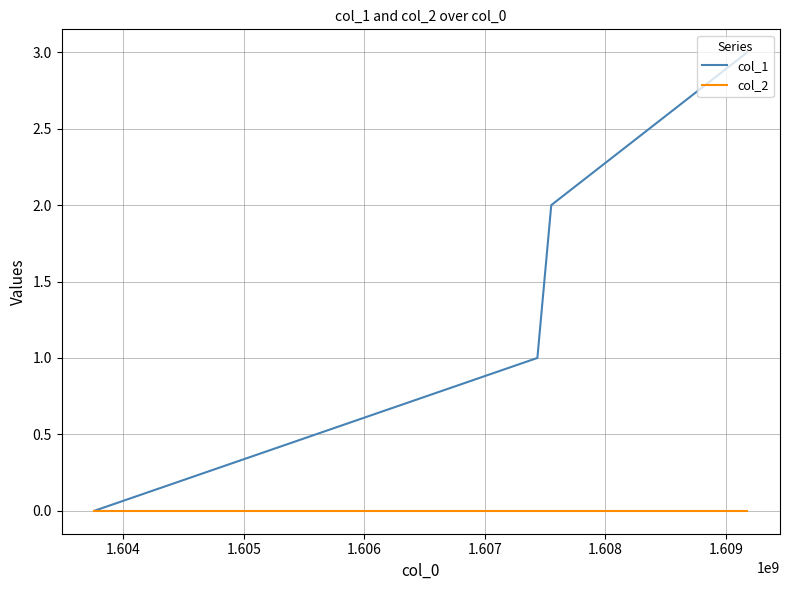

List the series in order of their overall mean, lowest first.

col_2, col_1